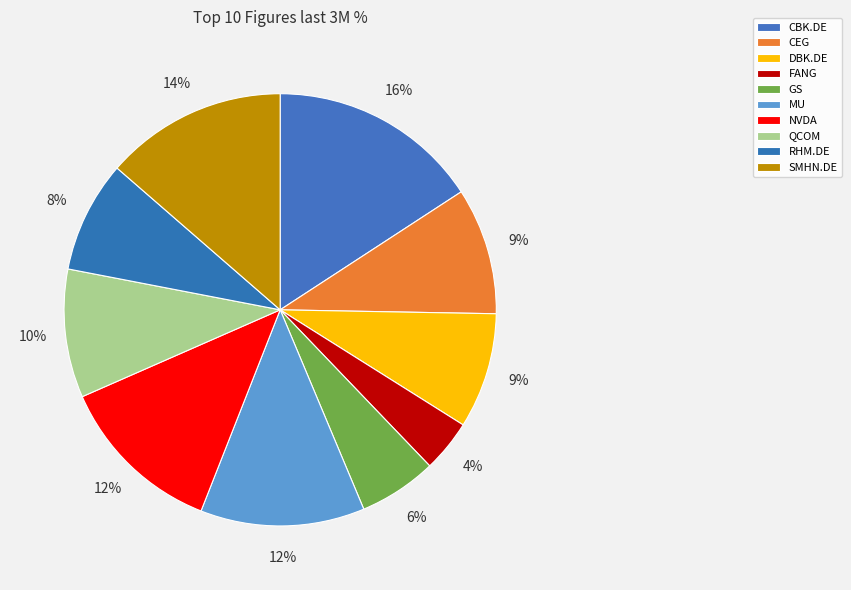

Which has a higher value, FANG or MU?

MU